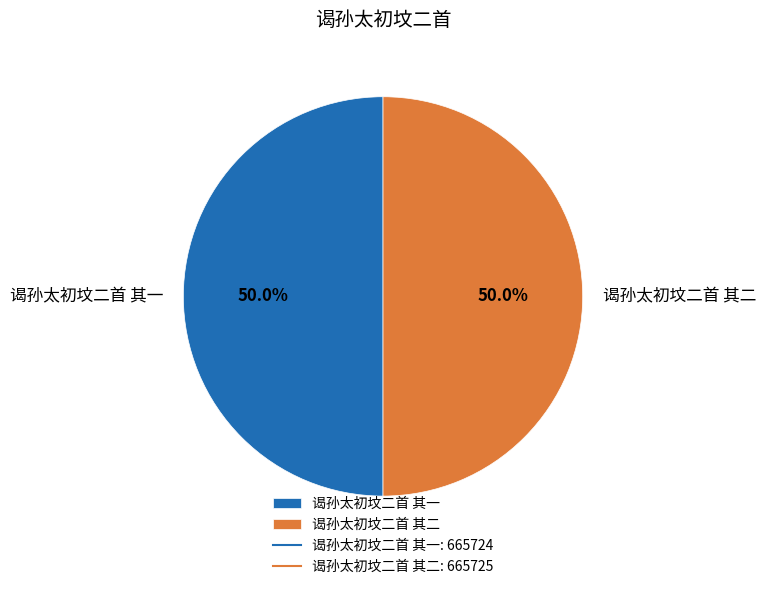

To the nearest percent, what is the combined percentage of 谒孙太初坟二首 其一 and 谒孙太初坟二首 其二?

100%